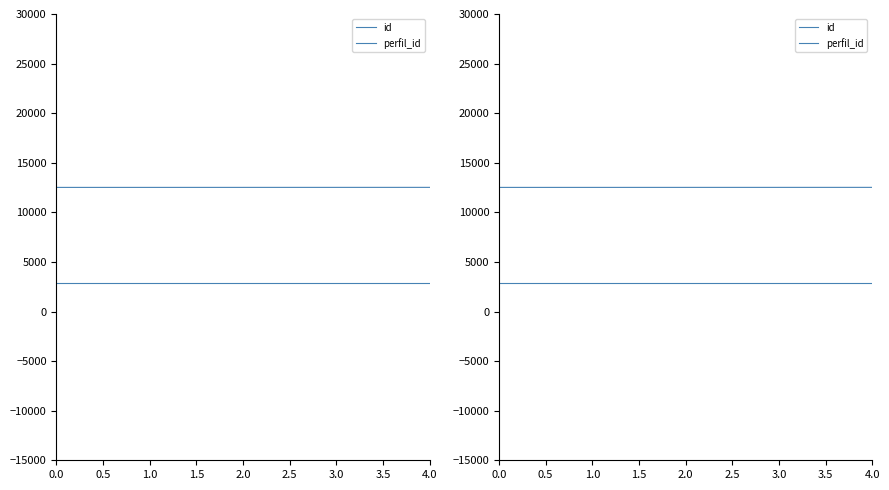

True or false: id and perfil_id cross at least once.

False